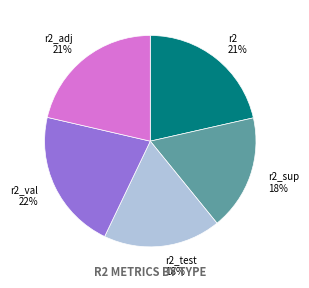

Is r2_sup the majority of the pie?

No